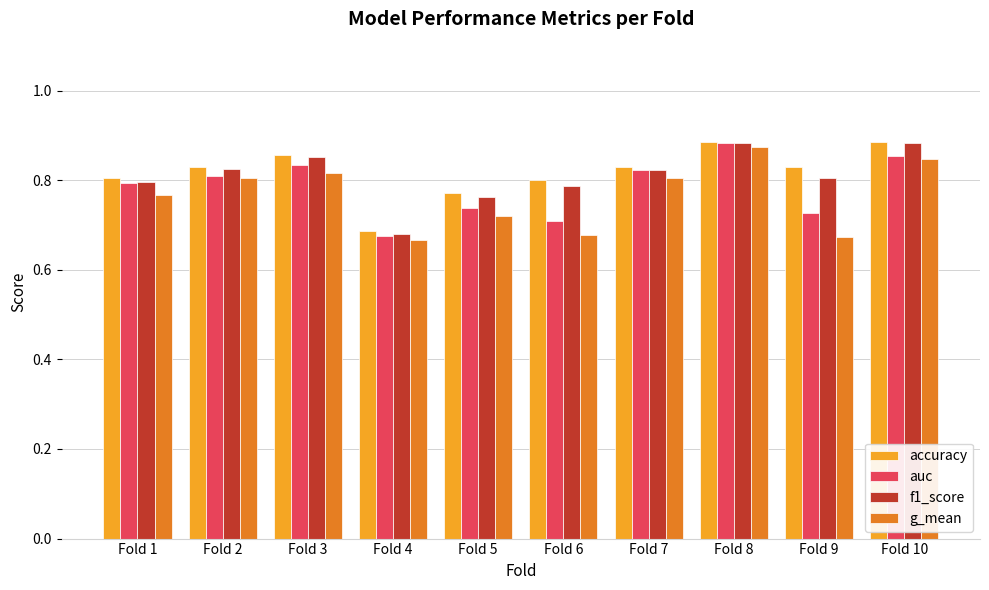

What are all the series names shown in the legend?

accuracy, auc, f1_score, g_mean